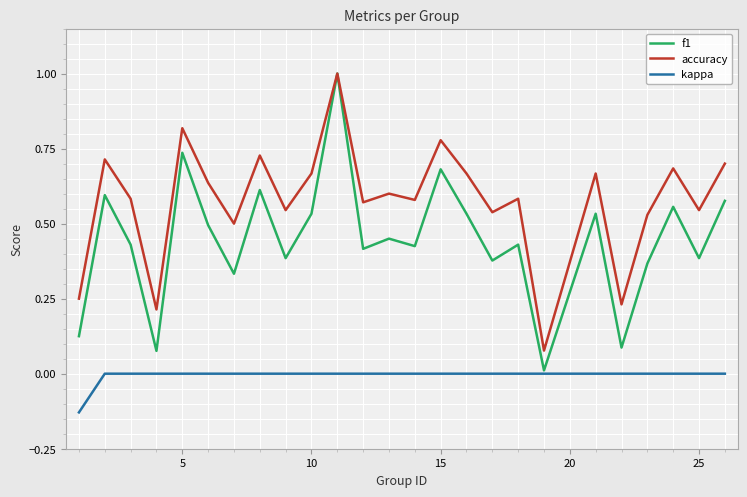

Which series has the largest range (max minus min)?

f1